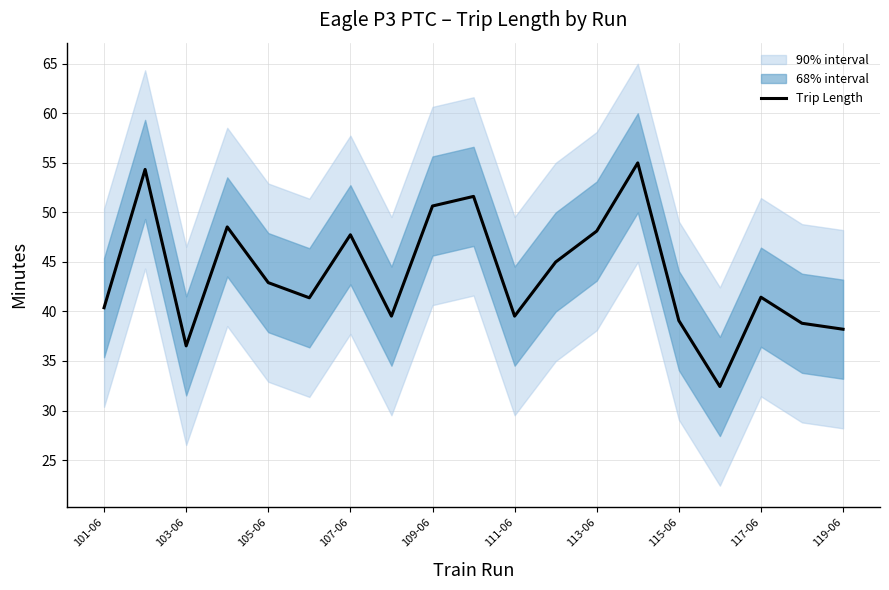

The value of Trip Length at 107-06 is 47.7. True or false?

True